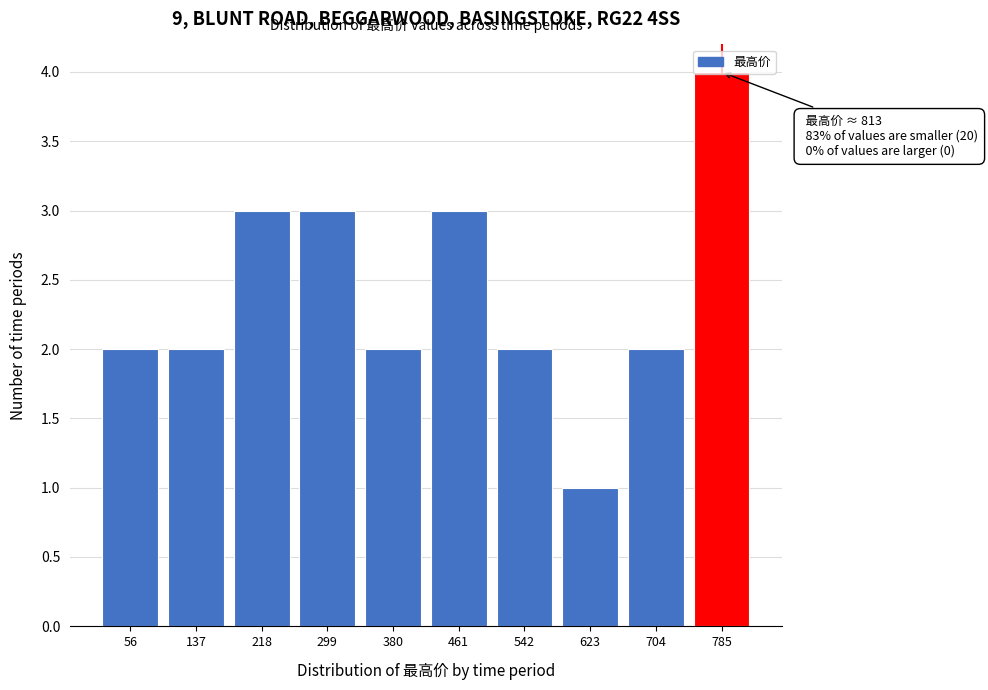

What is the sum of all values?

24